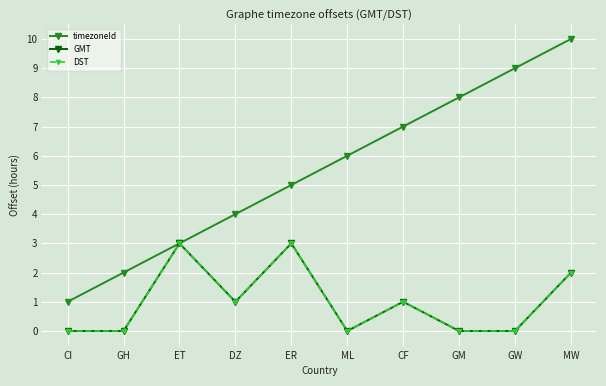

Does the chart have visible grid lines?

Yes